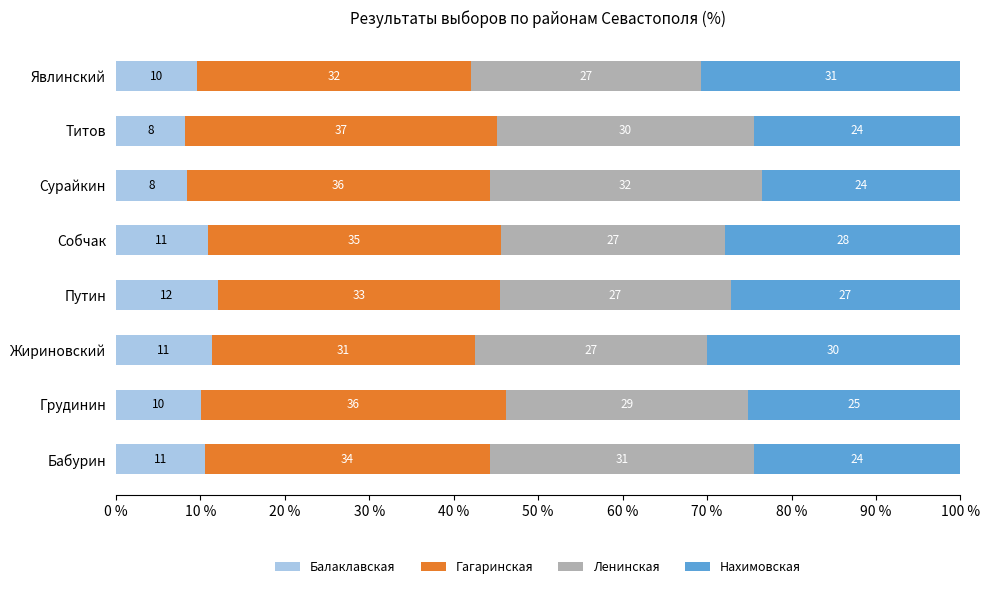

Which series has the largest range (max minus min)?

Нахимовская